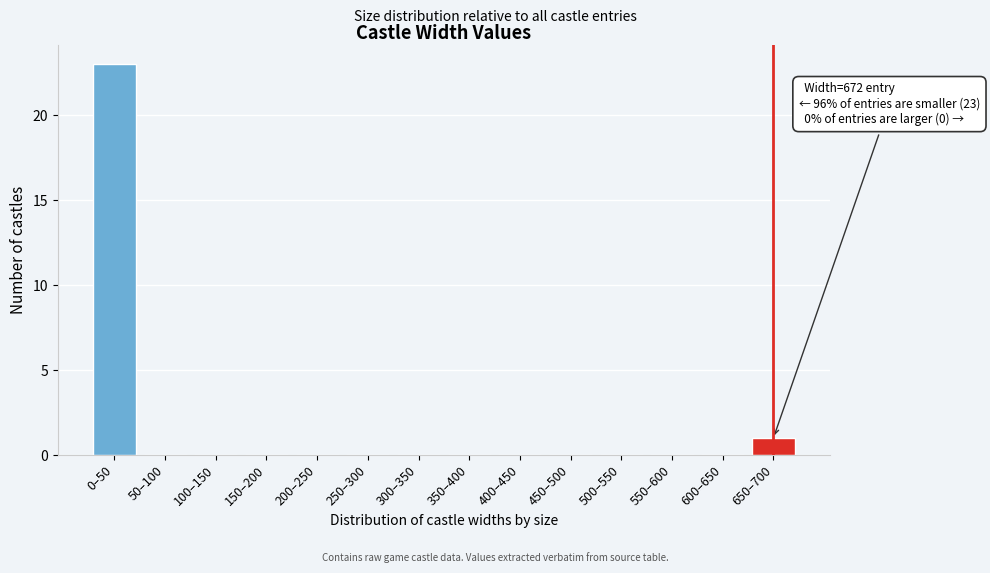

Between 300–350 and 650–700, which is larger?

650–700